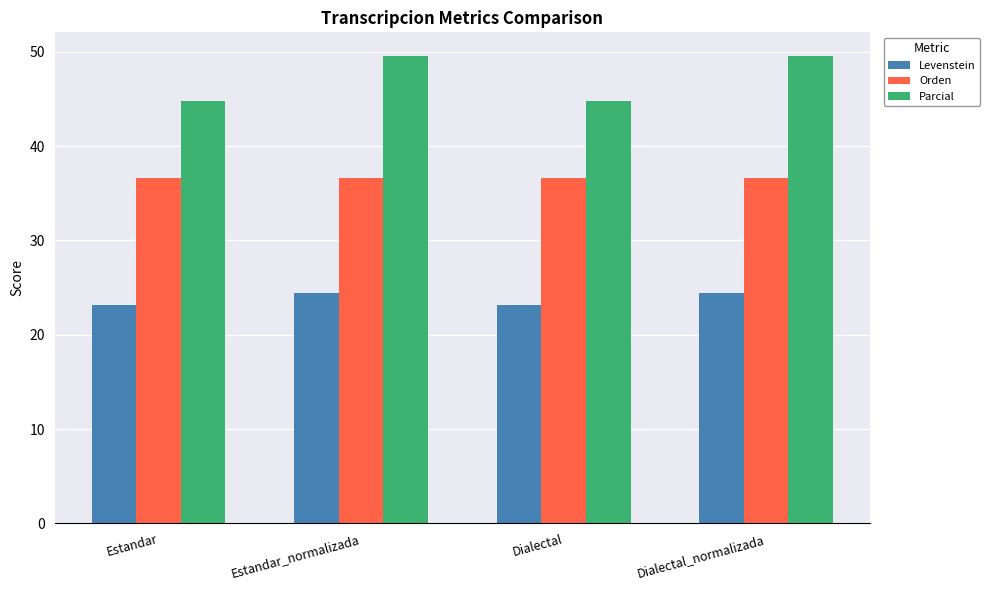

What position from the left is Estandar_normalizada?

2